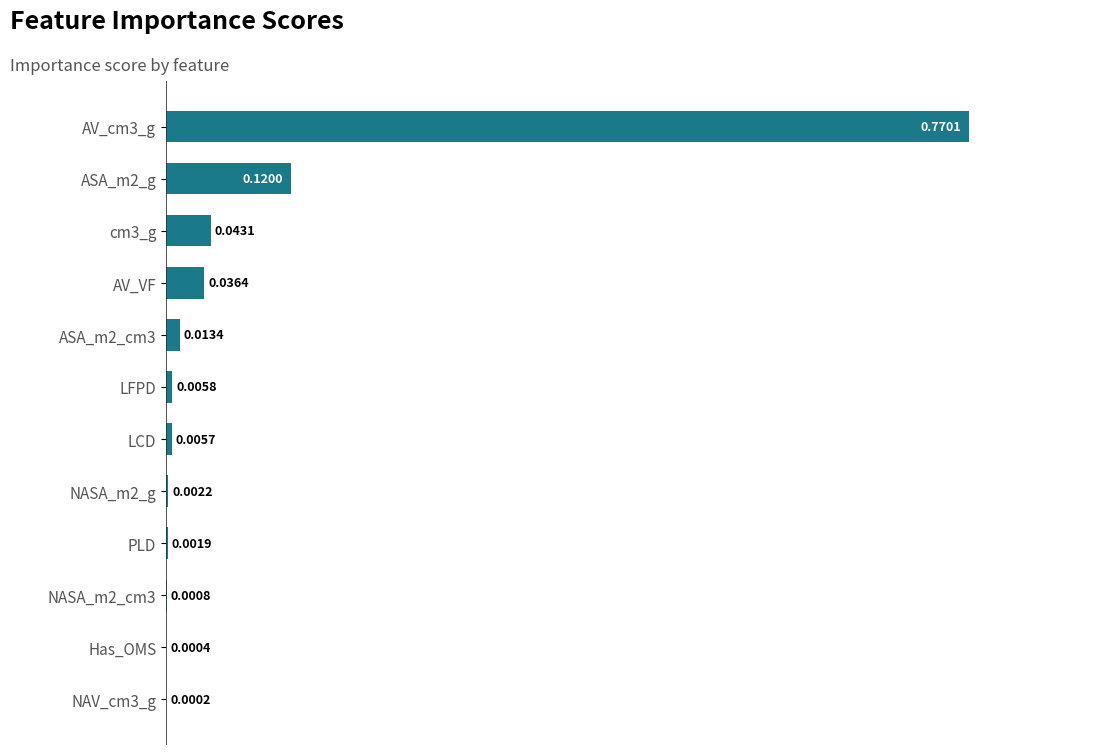

What is the change in value from AV_cm3_g to NAV_cm3_g?

-0.8